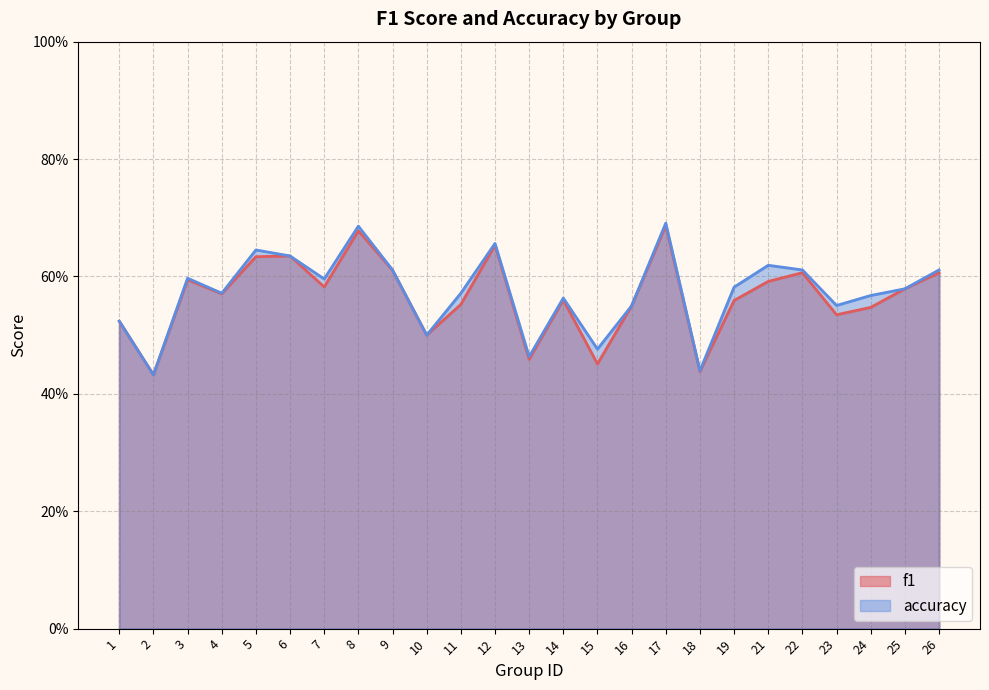

Which series has the largest total across all categories?

accuracy